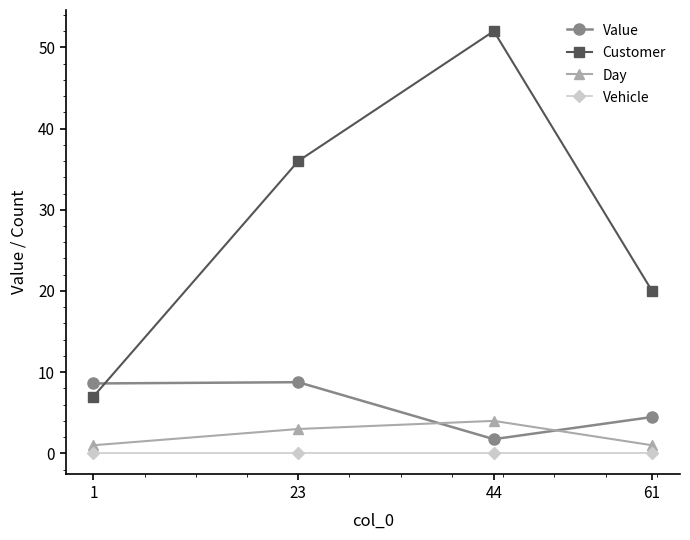

Between 1 and 61, which series saw the biggest shift?

Customer